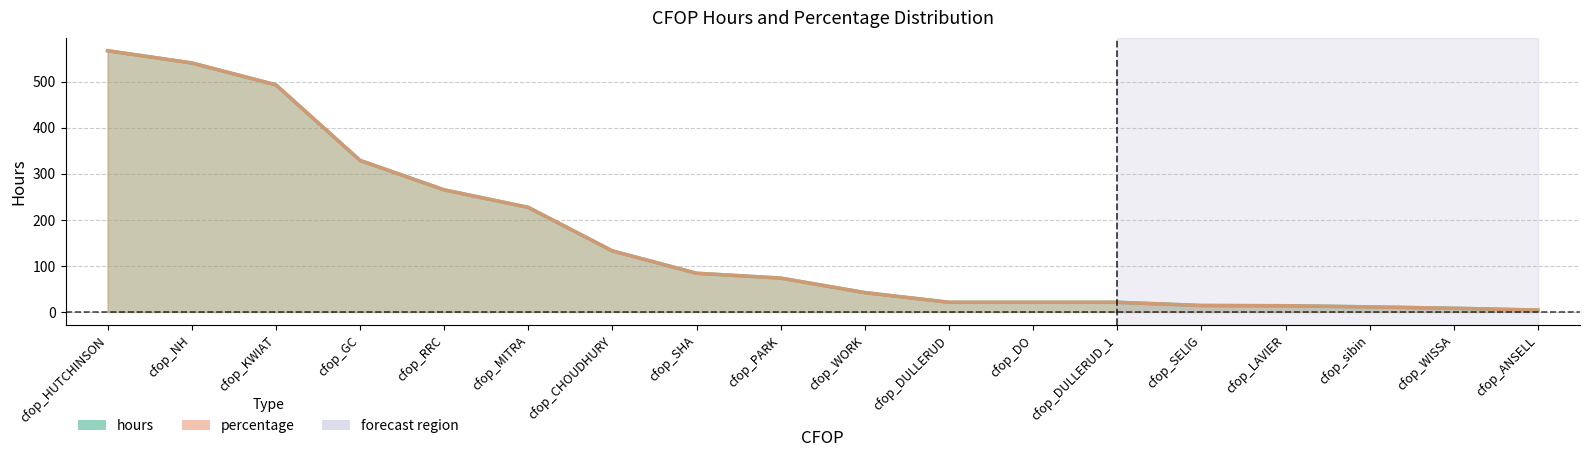

What position from the right is cfop_SHA?

11